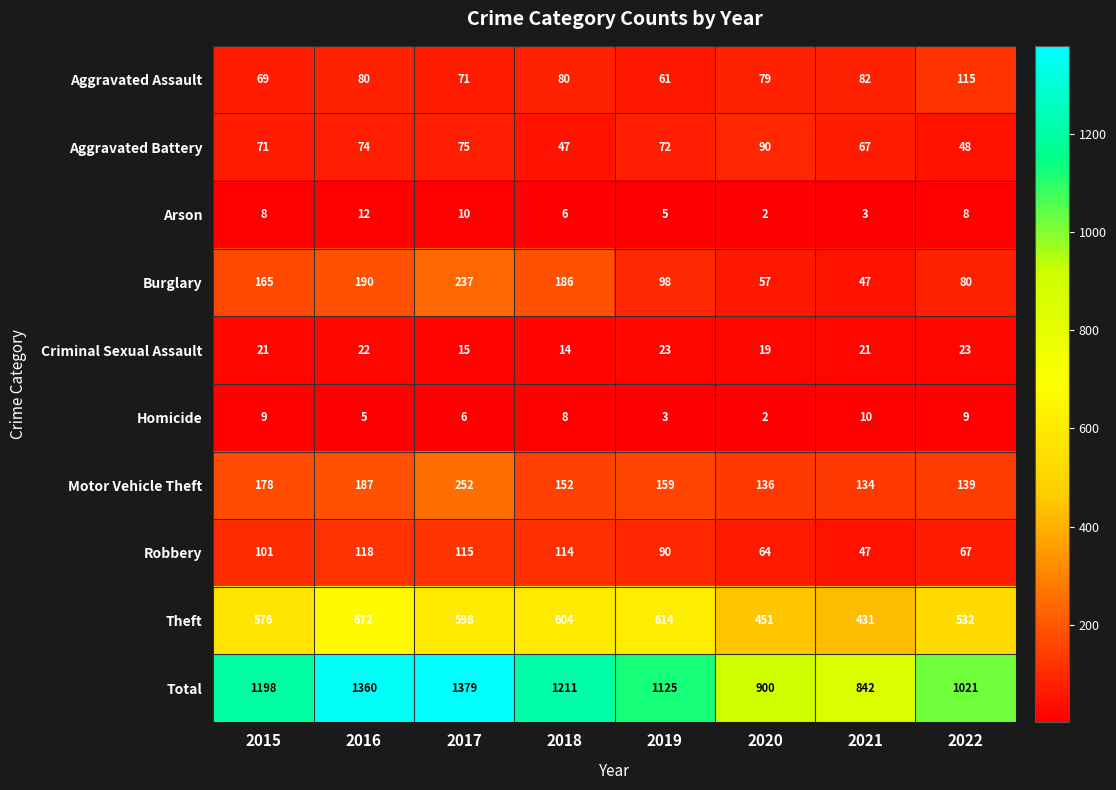

True or false: Robbery has a value of 64 at 2020.

True